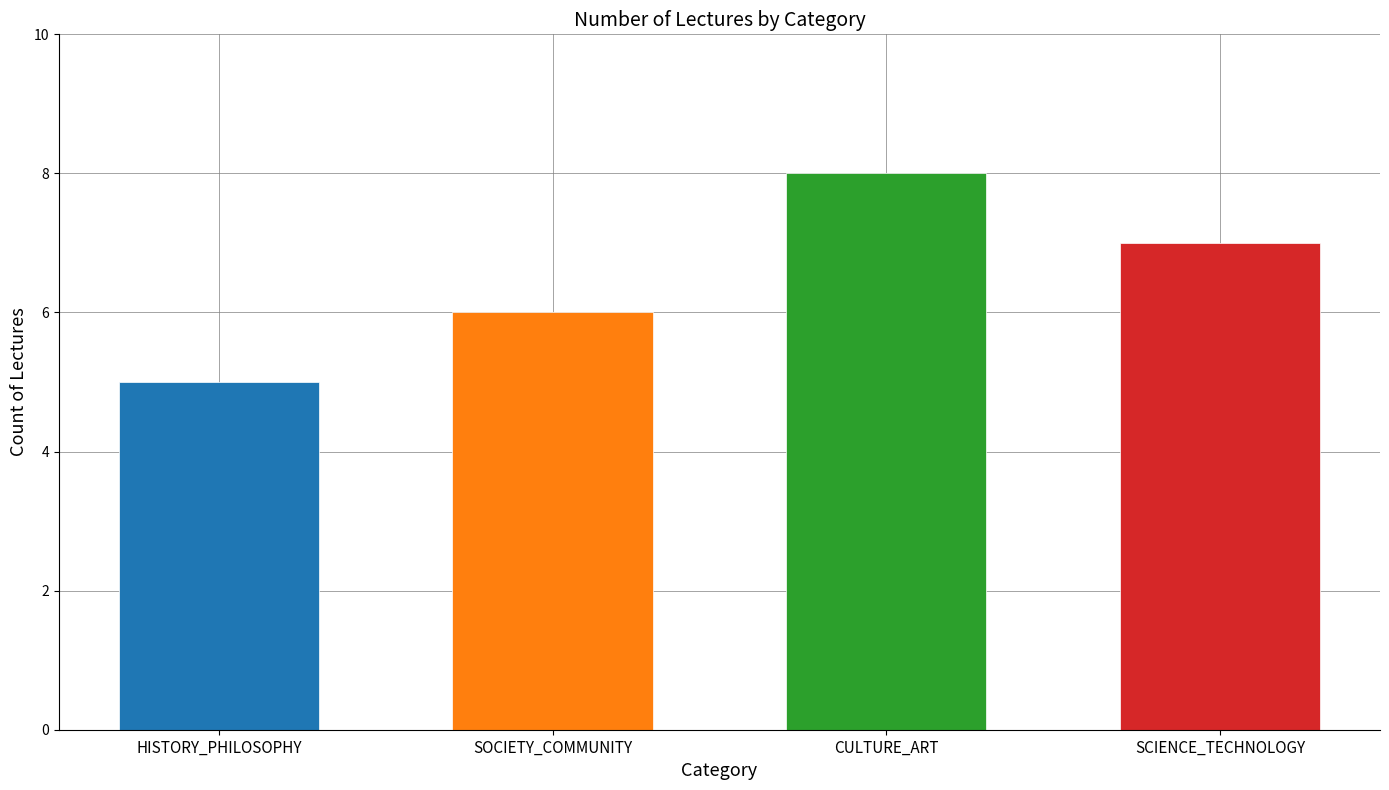

What is the change in value from HISTORY_PHILOSOPHY to CULTURE_ART?

+3